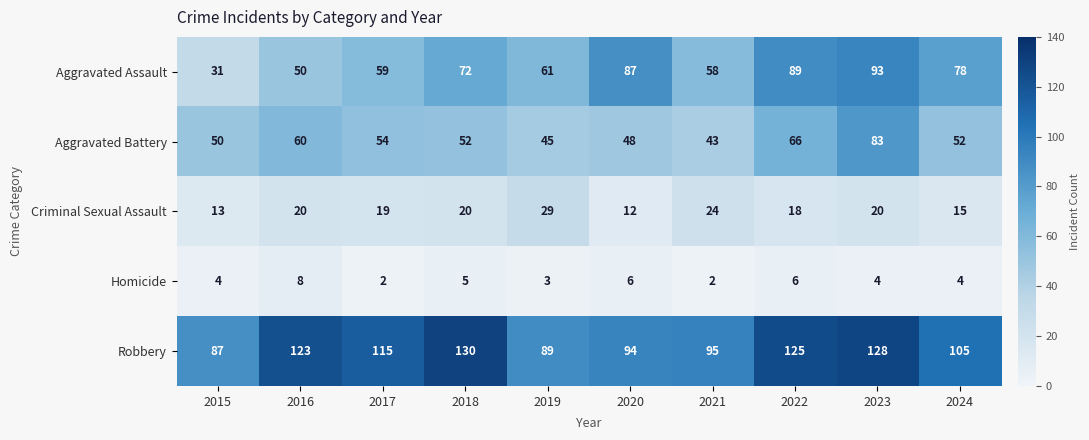

The value of Robbery at 2023 is 128. True or false?

True